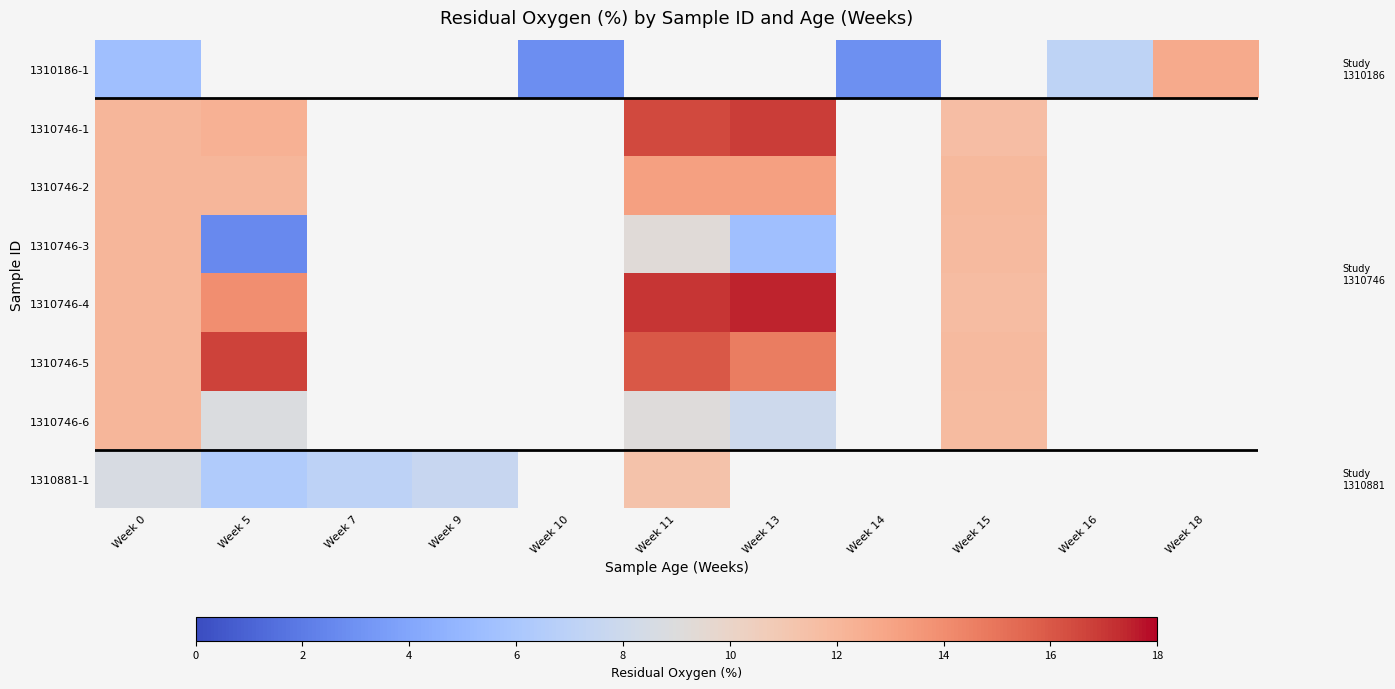

What is the maximum value shown in the chart?

17.5